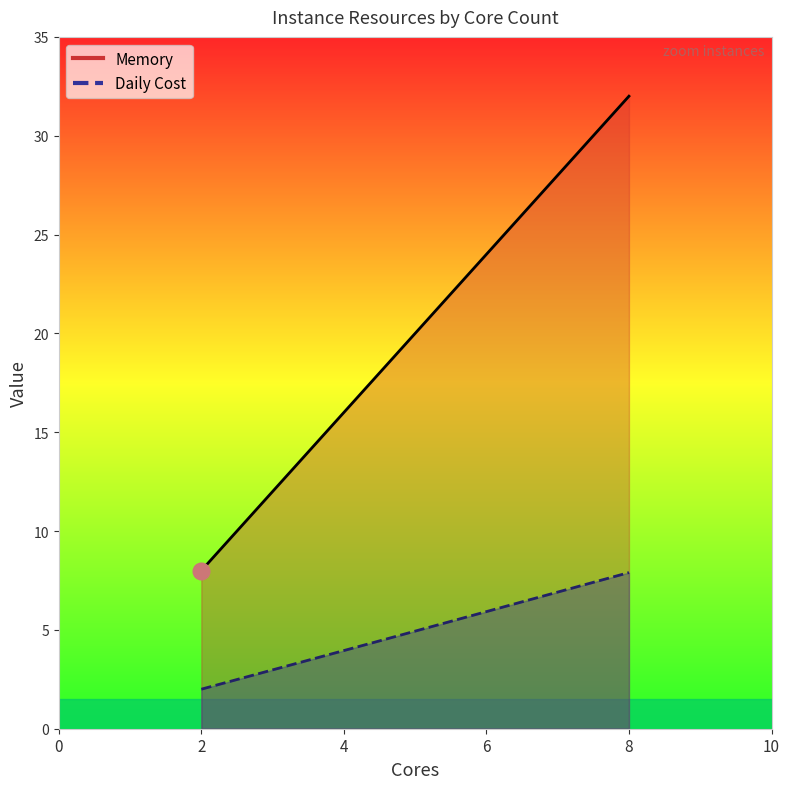

How many lines are shown in the chart?

2